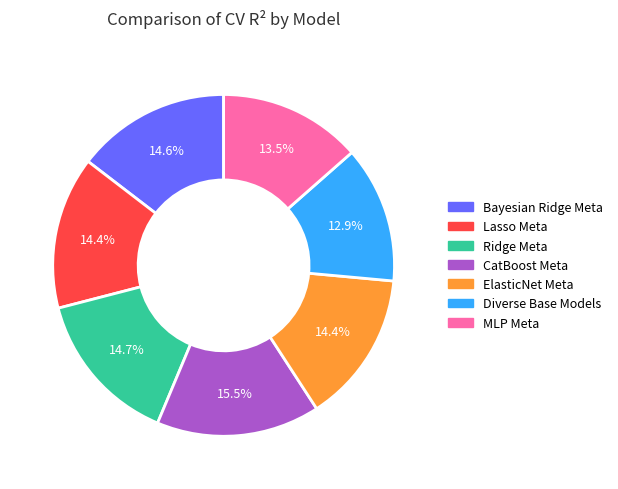

How many segments does this pie chart have?

7